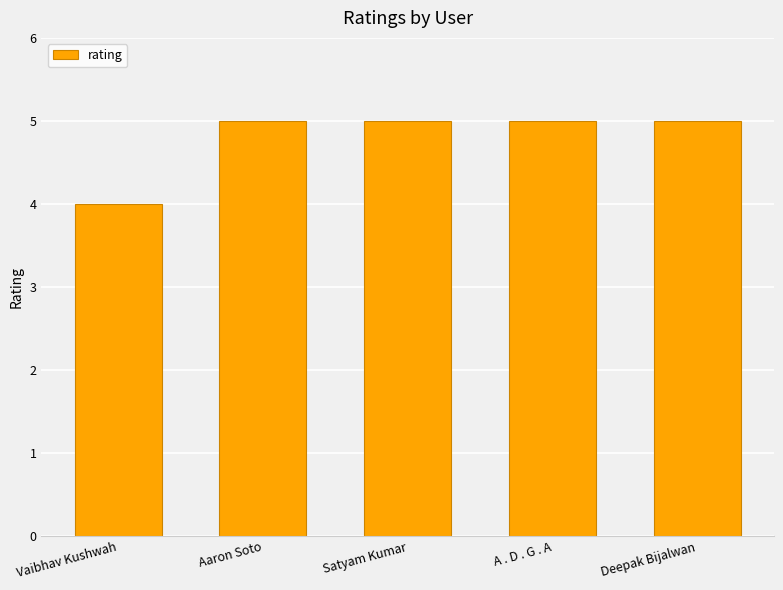

The value at A . D . G . A is 5. True or false?

True